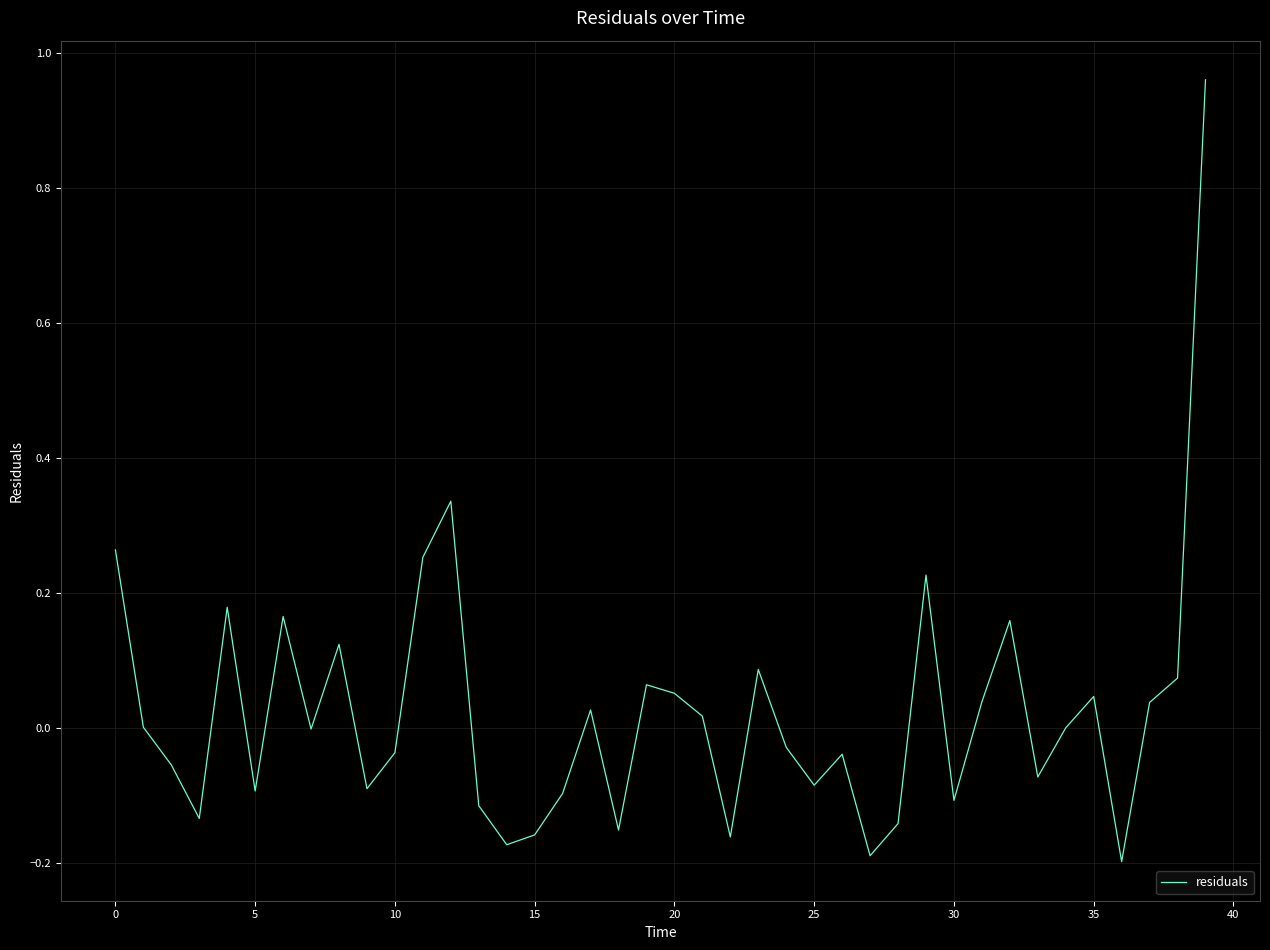

What is the difference between the maximum and minimum values?

1.2